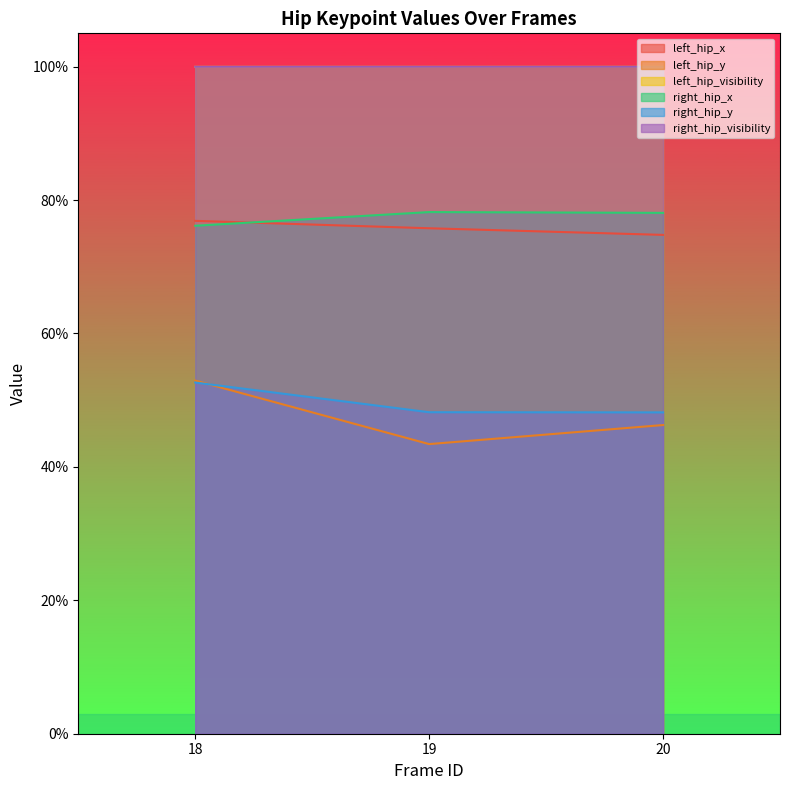

What are all the series names shown in the legend?

left_hip_x, left_hip_y, left_hip_visibility, right_hip_x, right_hip_y, right_hip_visibility